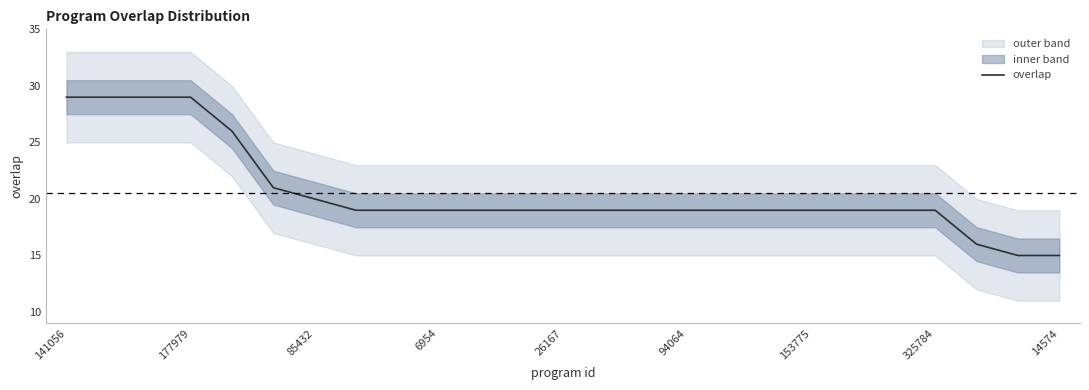

What is the maximum value for overlap?

29